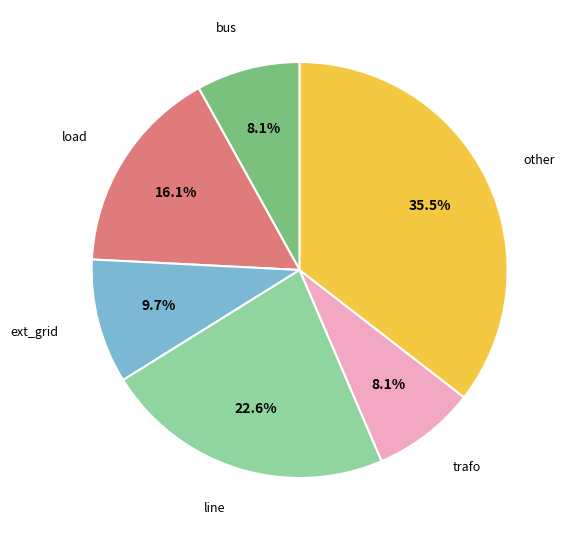

Count the number of slices in the pie.

6